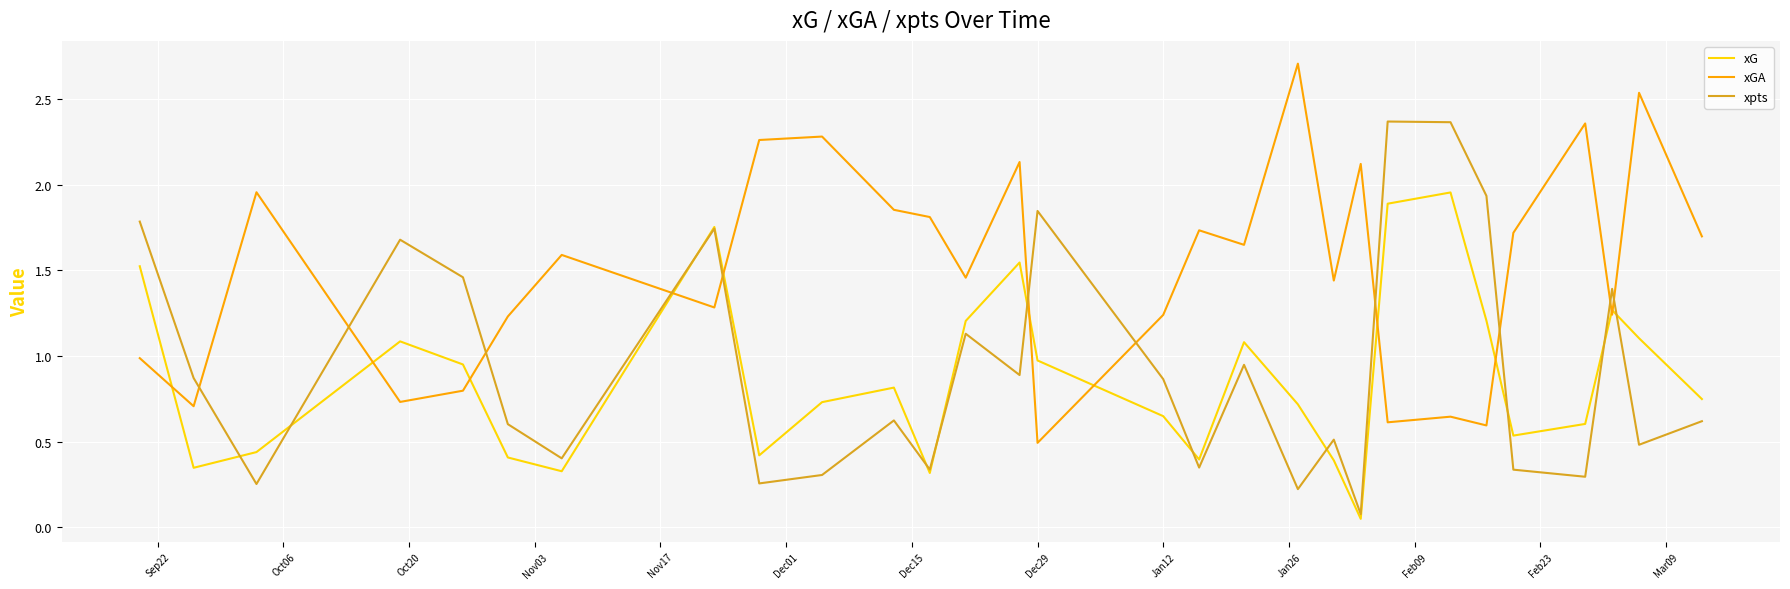

Rank the series by their maximum value, from highest to lowest.

xGA, xpts, xG